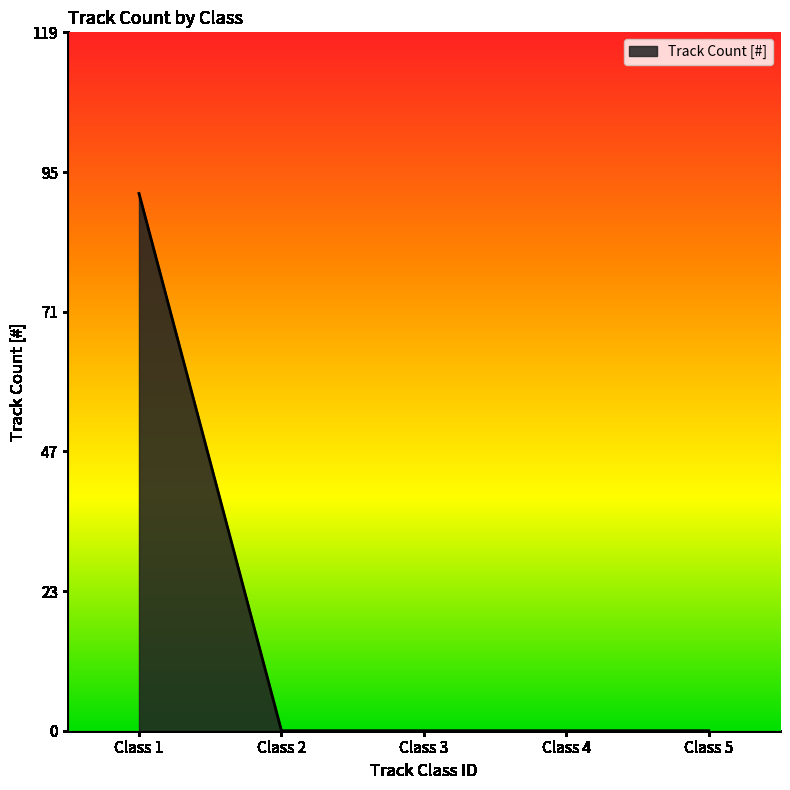

What is the maximum value shown in the chart?

92